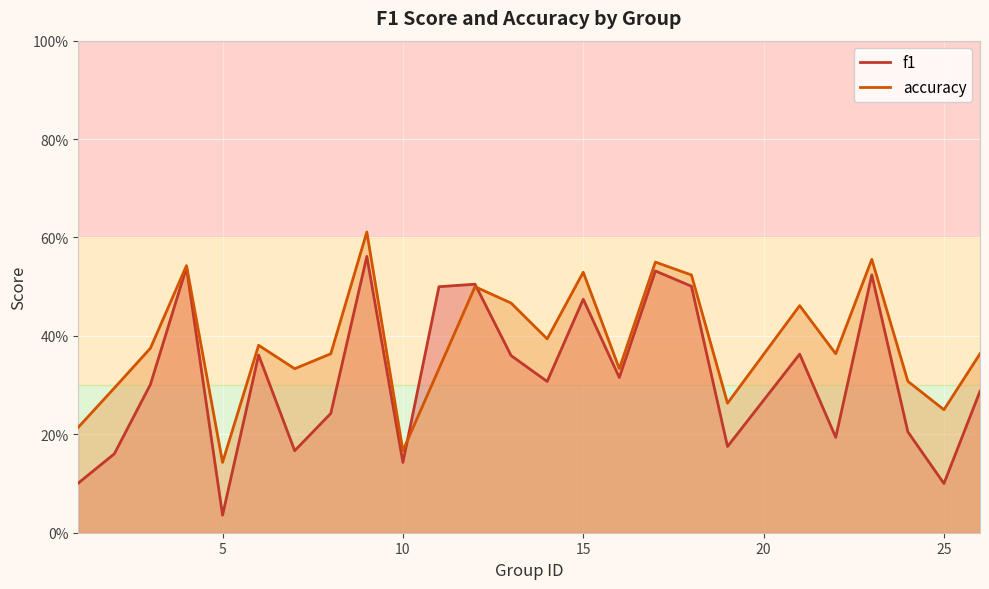

How many lines are shown in the chart?

2